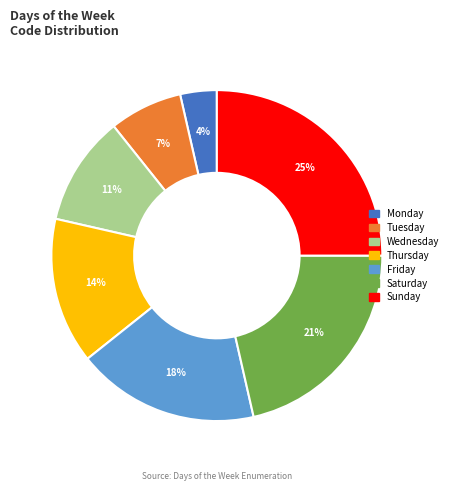

Do Thursday and Friday together represent more than half of the pie?

No